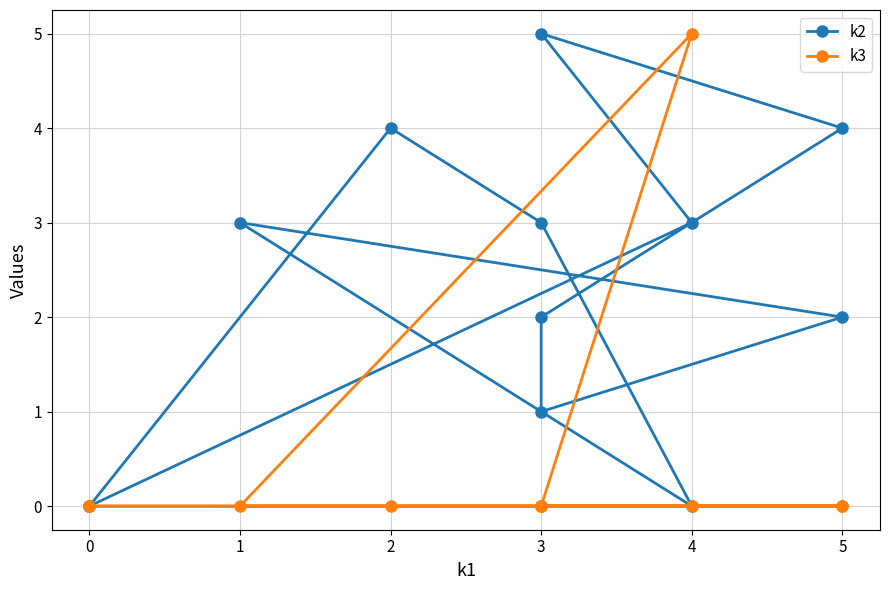

How many lines are shown in the chart?

2